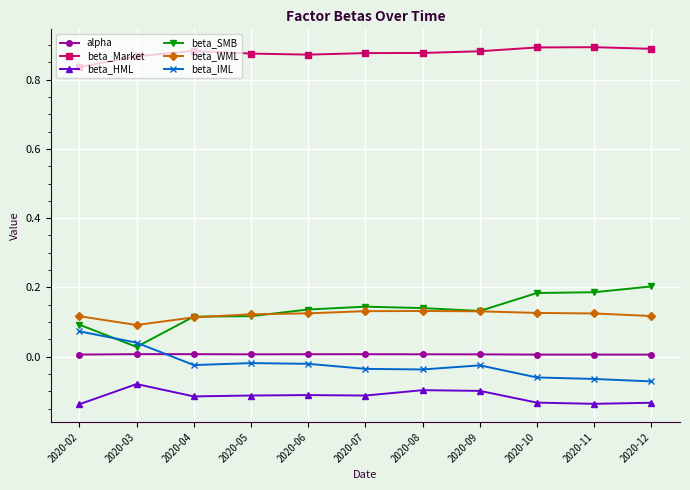

At which category does beta_SMB reach its first local valley?

2020-03